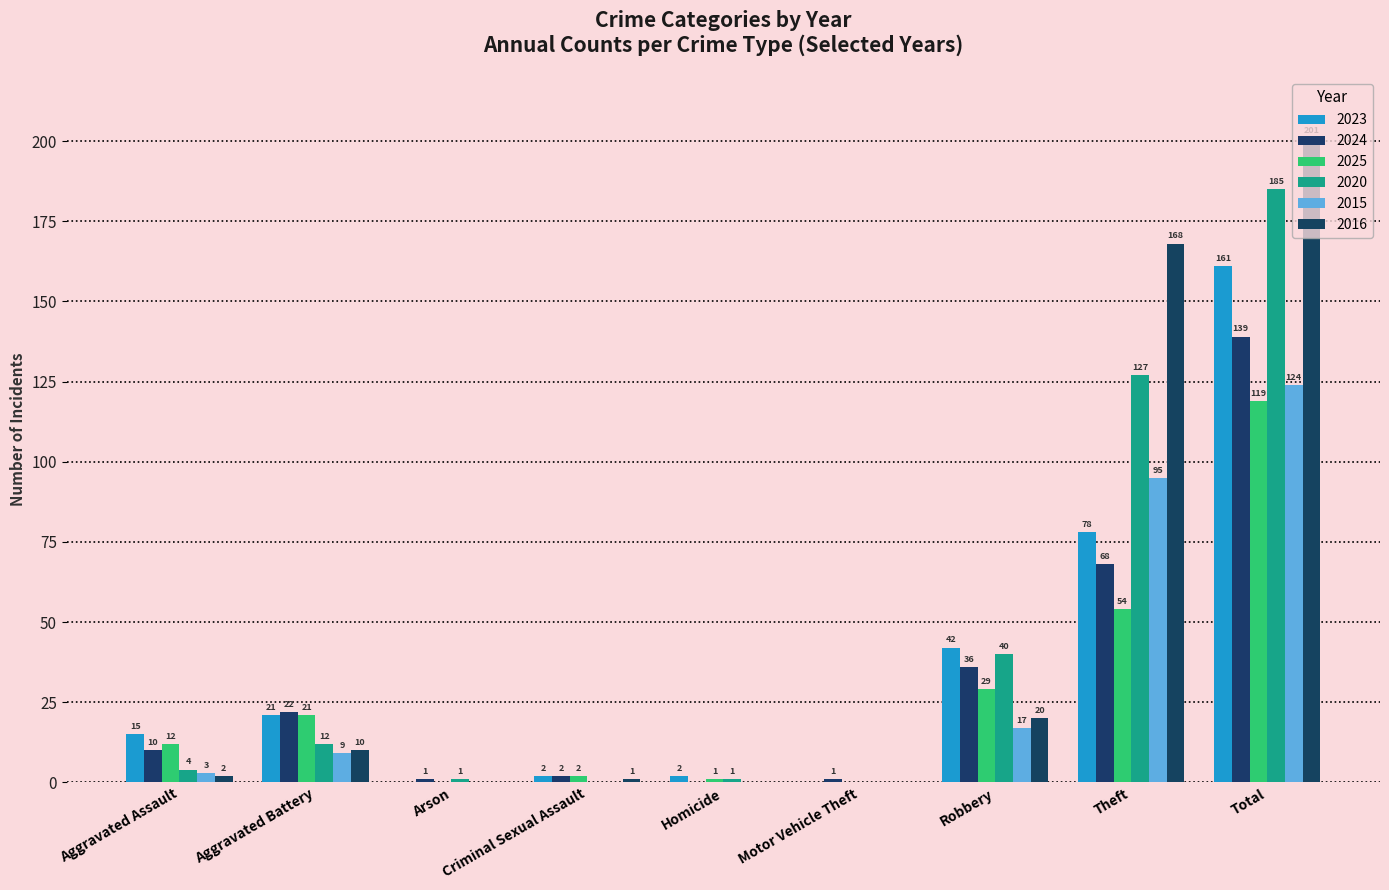

At Homicide, list the series in order from largest to smallest.

2023, 2025, 2020, 2024, 2015, 2016